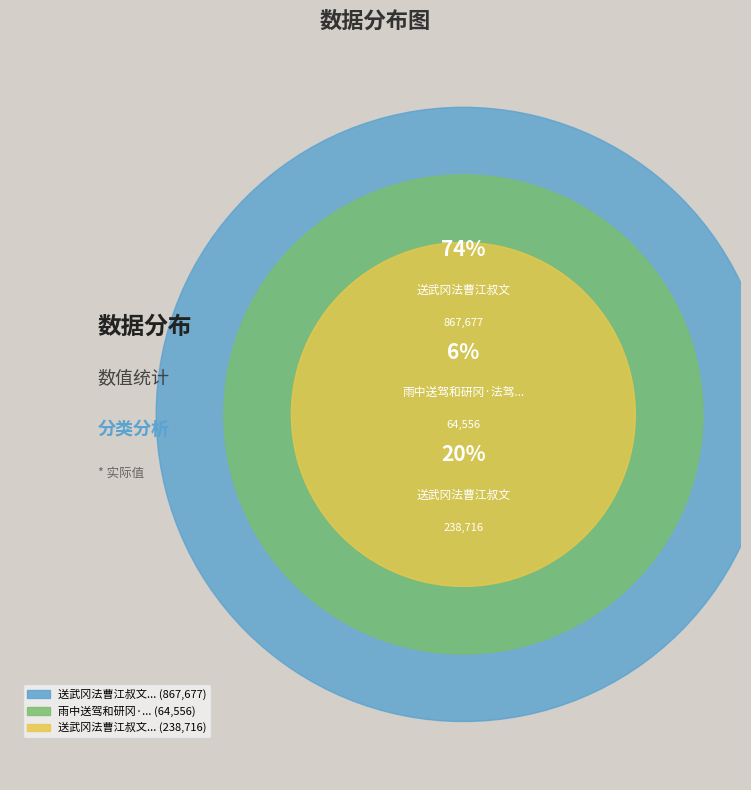

Between 送武冈法曹江叔文 and 送武冈法曹江叔文, which is larger?

送武冈法曹江叔文